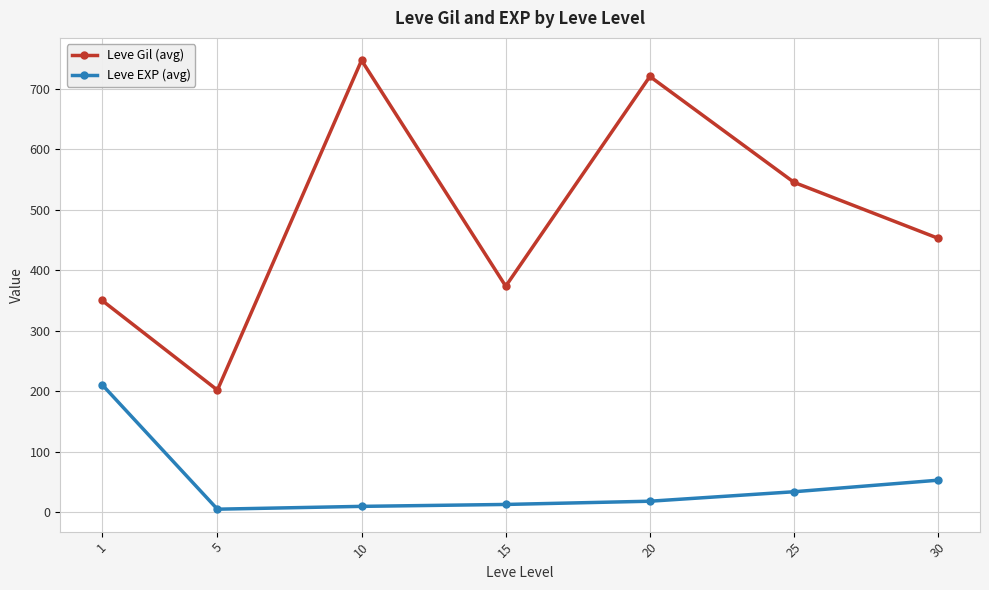

In Leve Gil (avg), how many points are higher than both neighbors (excluding endpoints)?

2